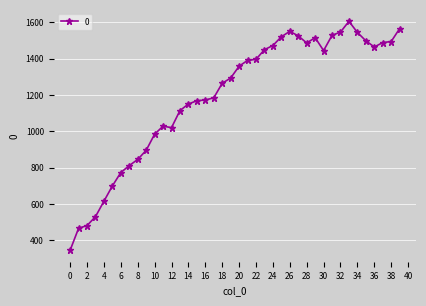

True or false: the data has more than 2 interior local peaks.

True